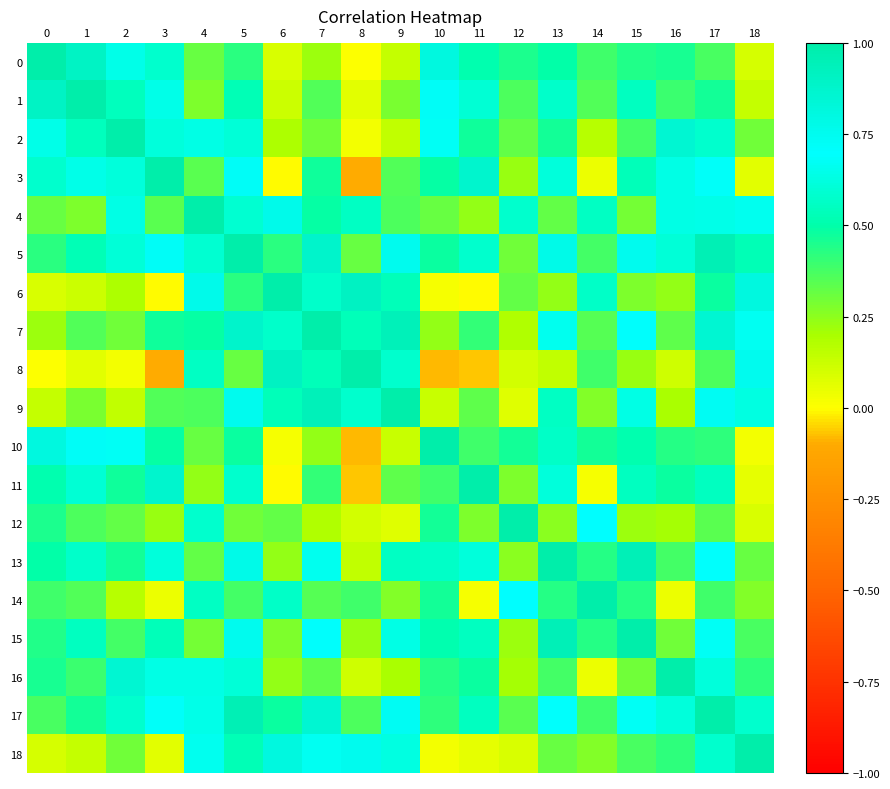

At how many categories does at least one series exceed 0?

19